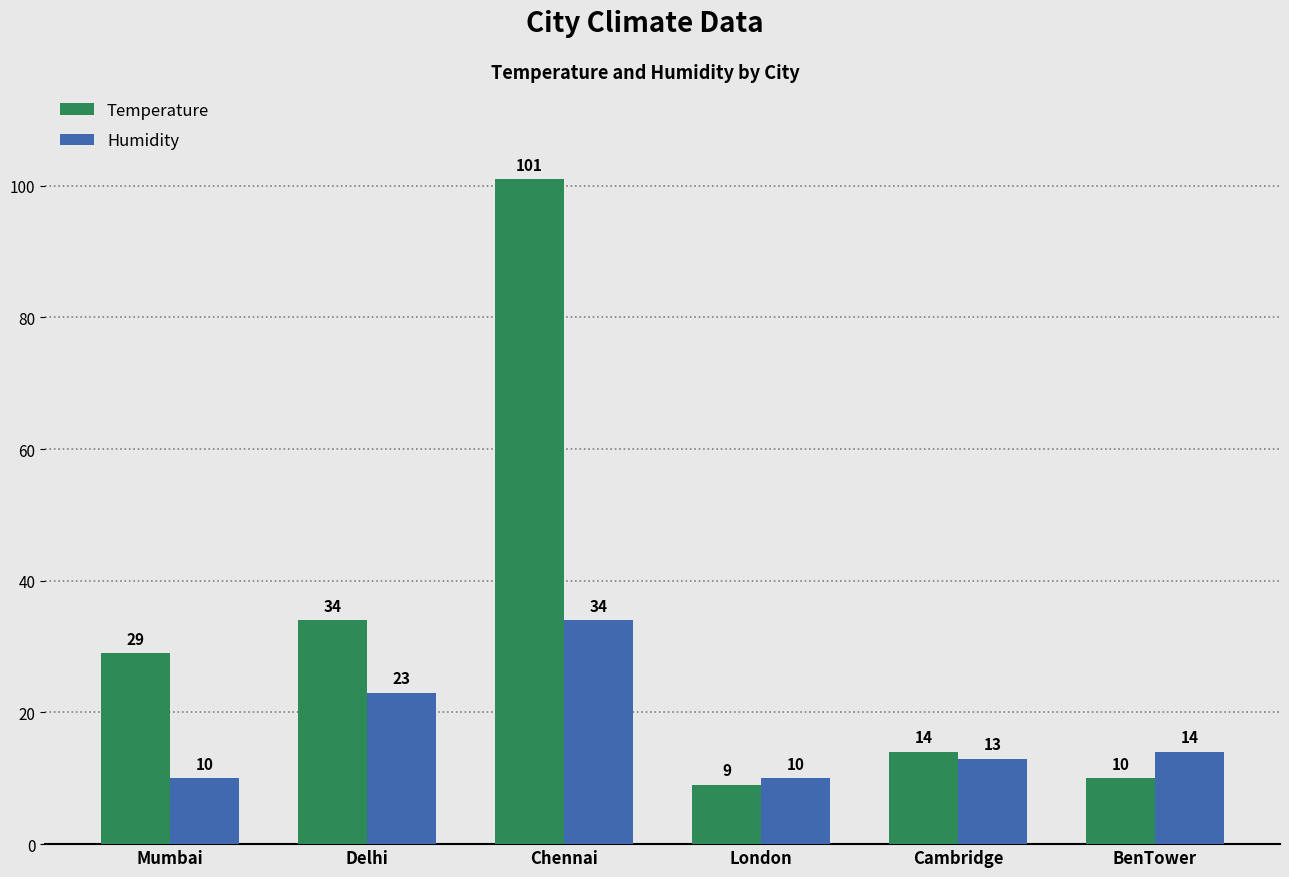

What is the lowest value of the Humidity series?

10